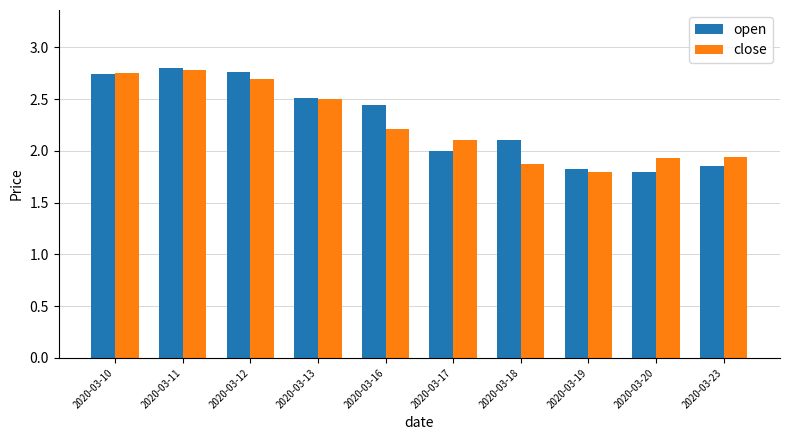

What is the total value across all series at 2020-03-19?

3.6